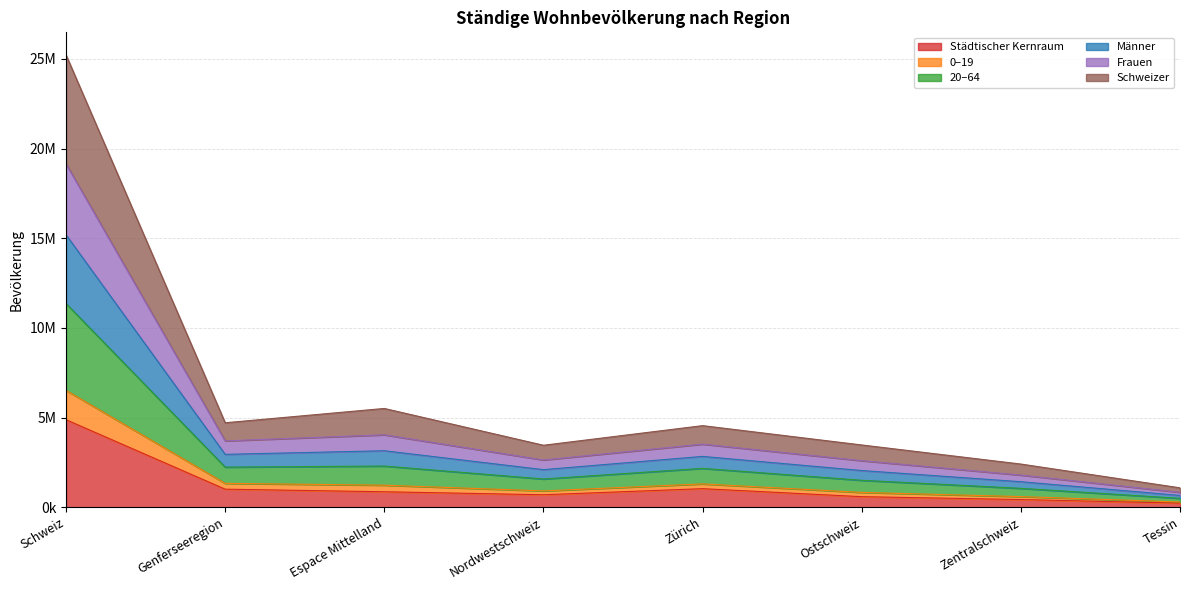

What are all the series names shown in the legend?

Städtischer Kernraum, 0–19, 20–64, Männer, Frauen, Schweizer